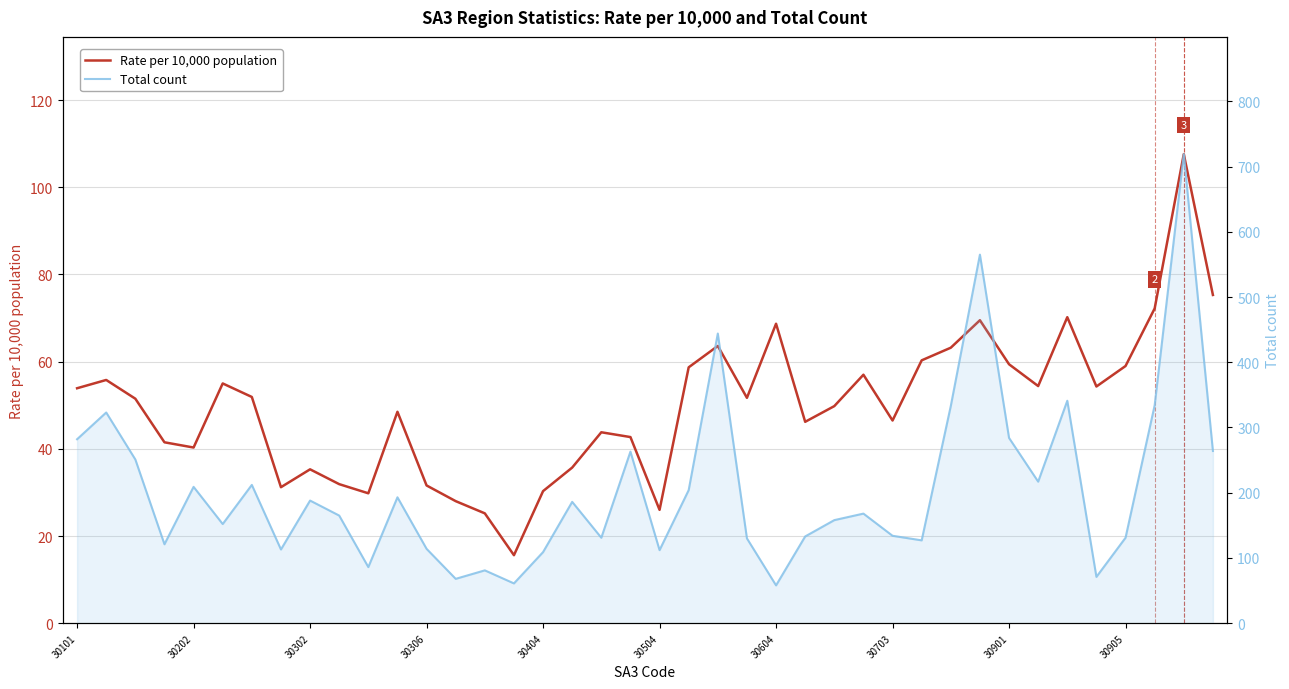

At how many categories does at least one series exceed 416?

3